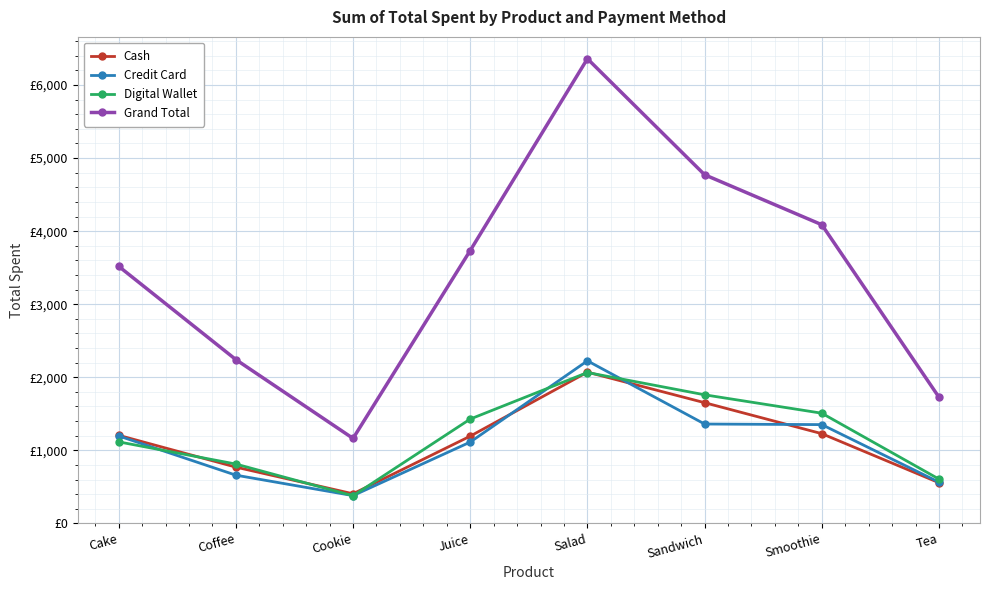

Does the chart have visible grid lines?

Yes